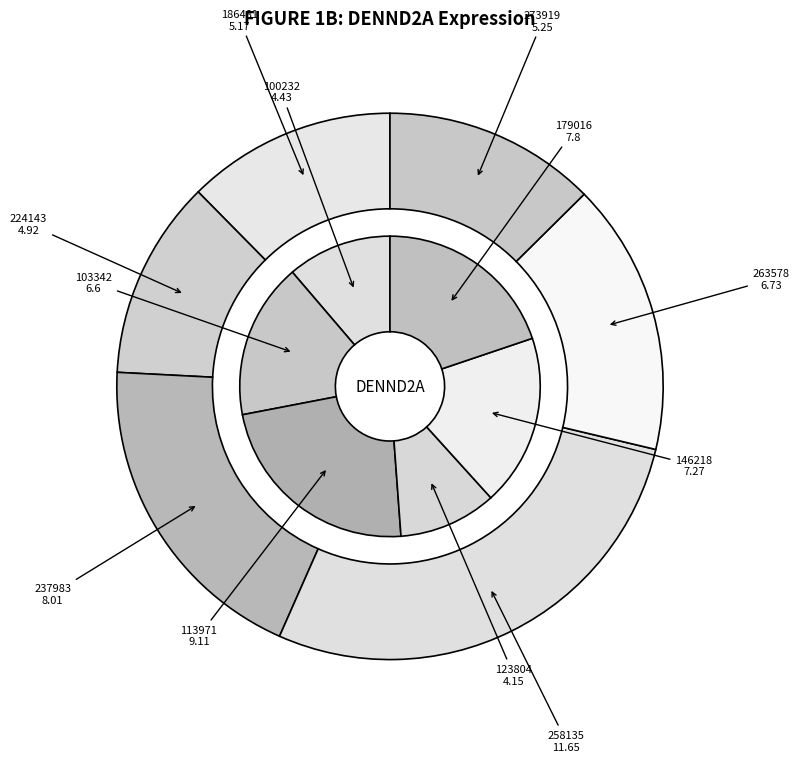

The 100232 slice represents 12% of the pie. True or false?

False